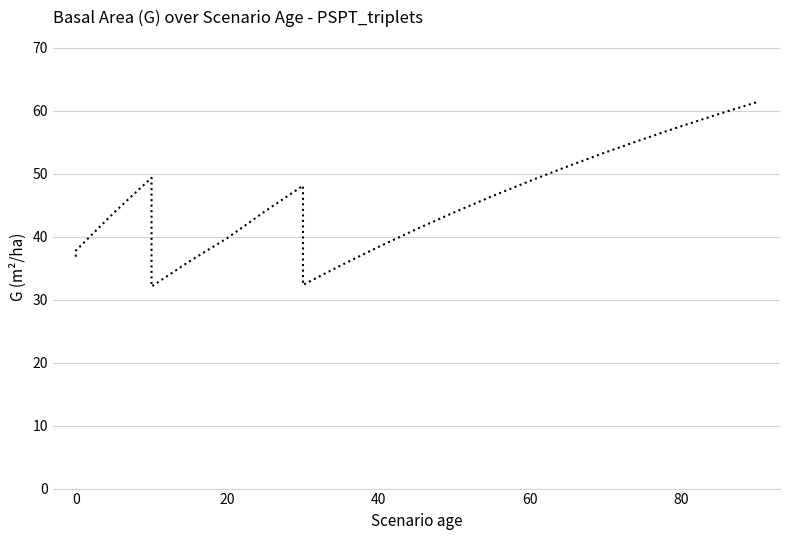

How many points are higher than both their immediate neighbors (excluding endpoints)?

2